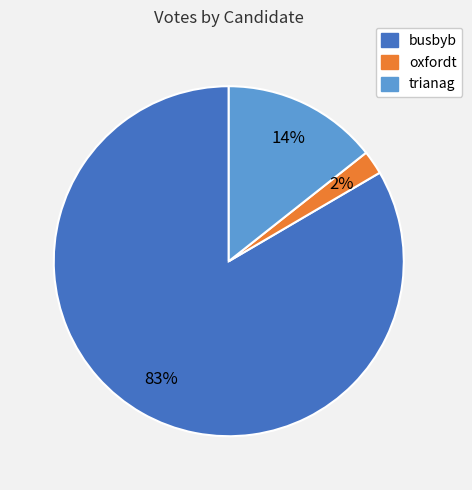

How many slices are in this pie chart?

3